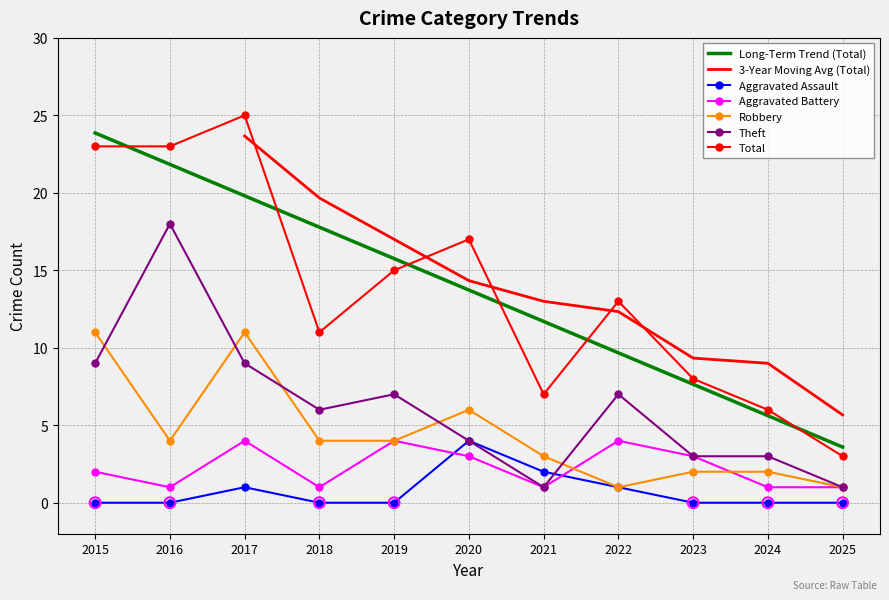

Which series contains the highest Y value?

Total